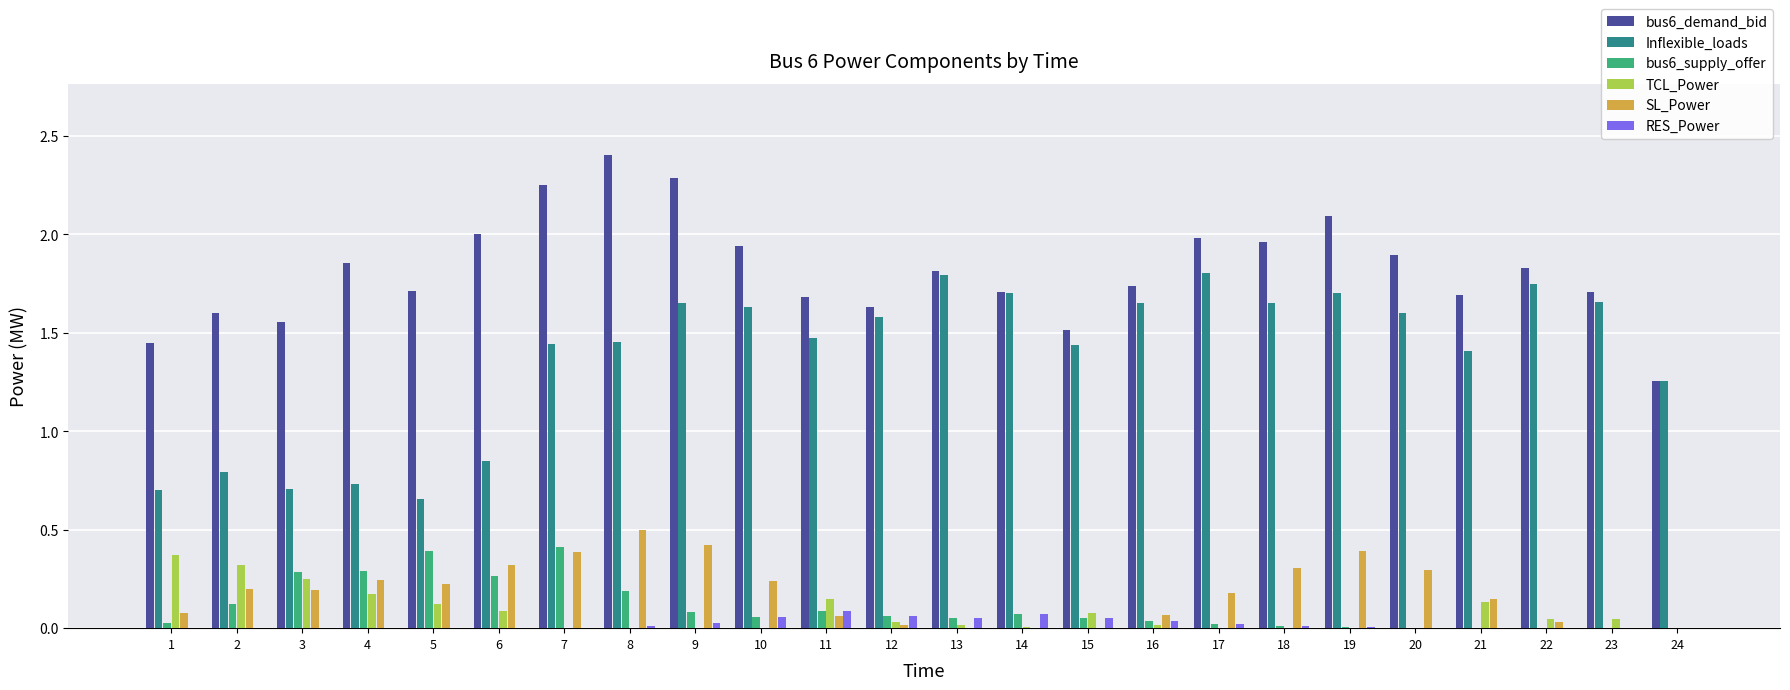

What is the greatest value displayed?

2.4